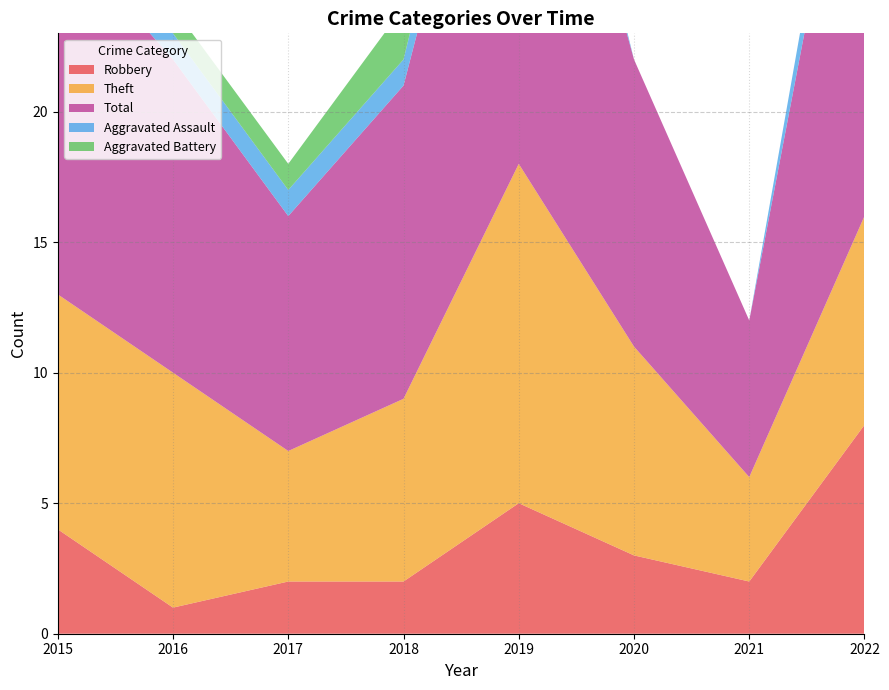

Reading left to right, transcribe all the data shown in this chart.

Robbery: 2015=4	2016=1	2017=2	2018=2	2019=5	2020=3	2021=2	2022=8
Theft: 2015=9	2016=9	2017=5	2018=7	2019=13	2020=8	2021=4	2022=8
Total: 2015=14	2016=12	2017=9	2018=12	2019=20	2020=11	2021=6	2022=19
Aggravated Assault: 2015=0	2016=1	2017=1	2018=1	2019=2	2020=0	2021=0	2022=2
Aggravated Battery: 2015=1	2016=1	2017=1	2018=2	2019=0	2020=0	2021=0	2022=0